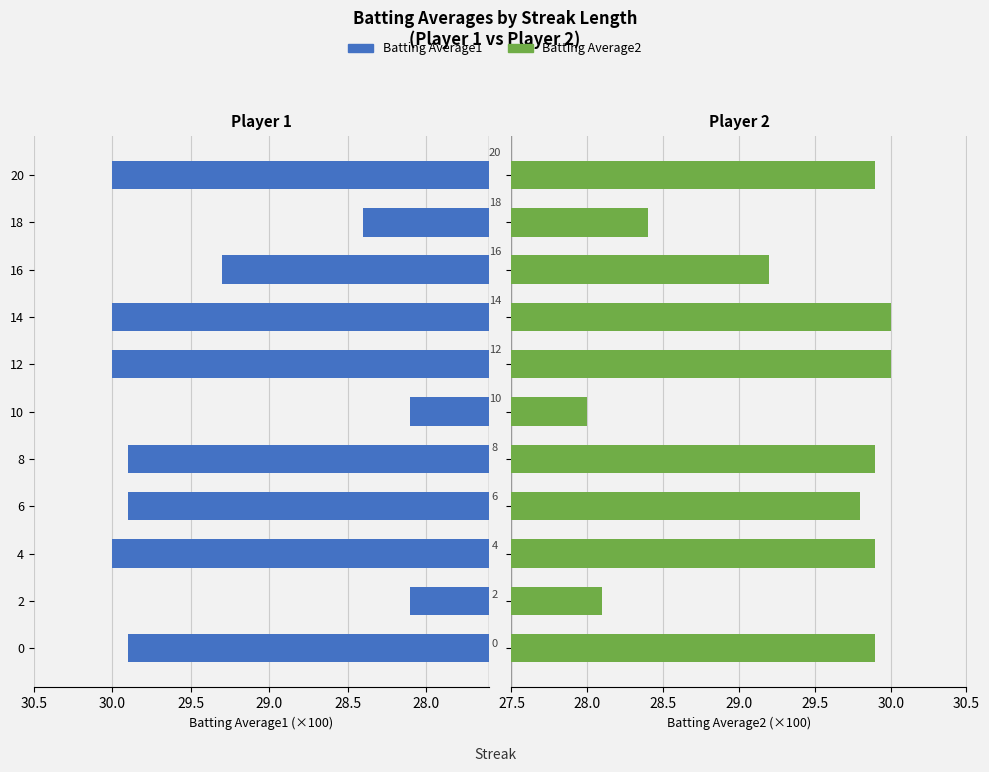

The value of Batting Average2 at 10 is 14.1. True or false?

False